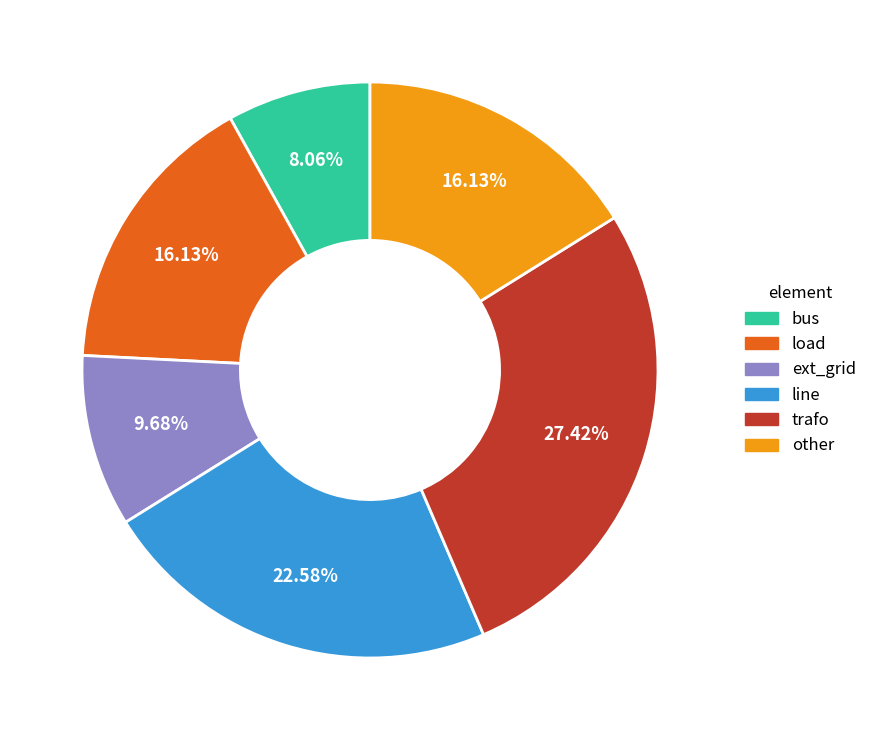

Which slice is the smallest?

bus